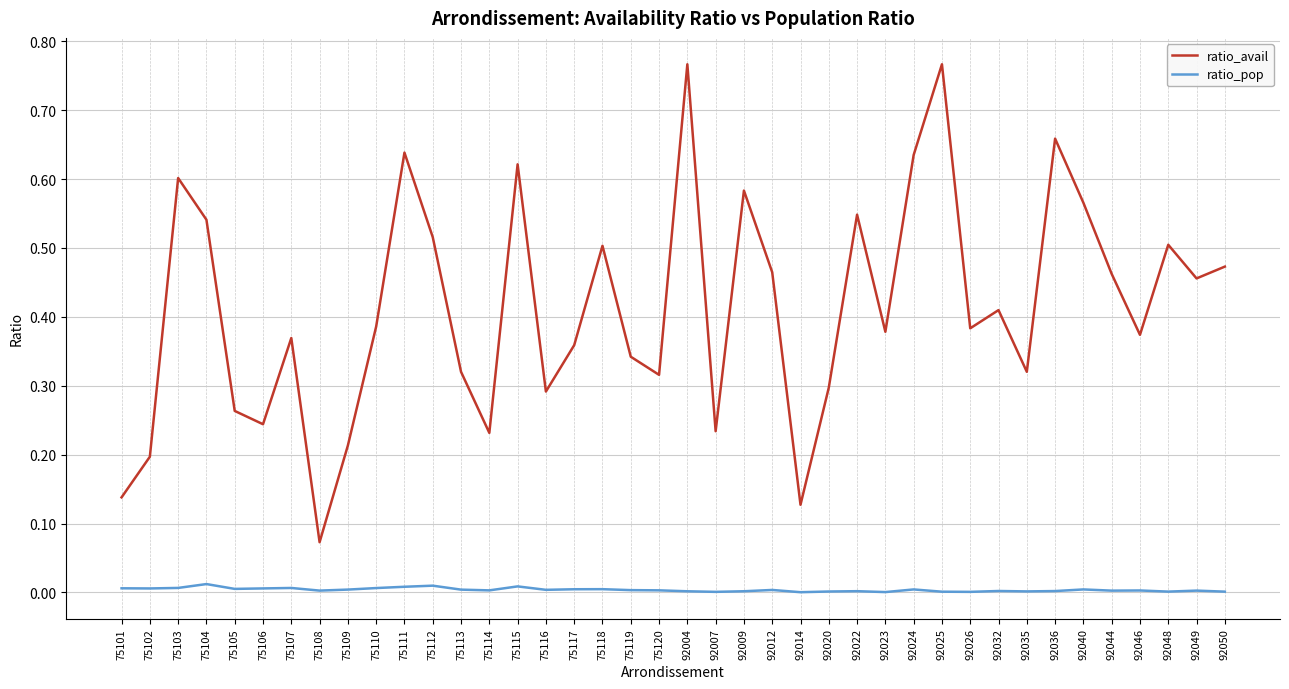

True or false: ratio_pop and ratio_avail cross at least once.

False